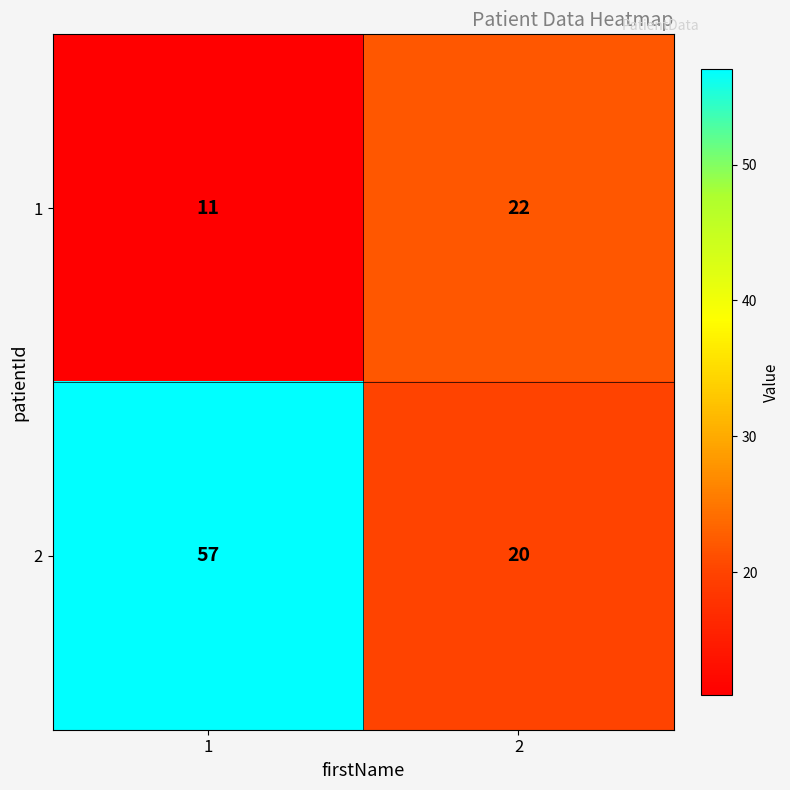

What is the total value across all series at 1?

68